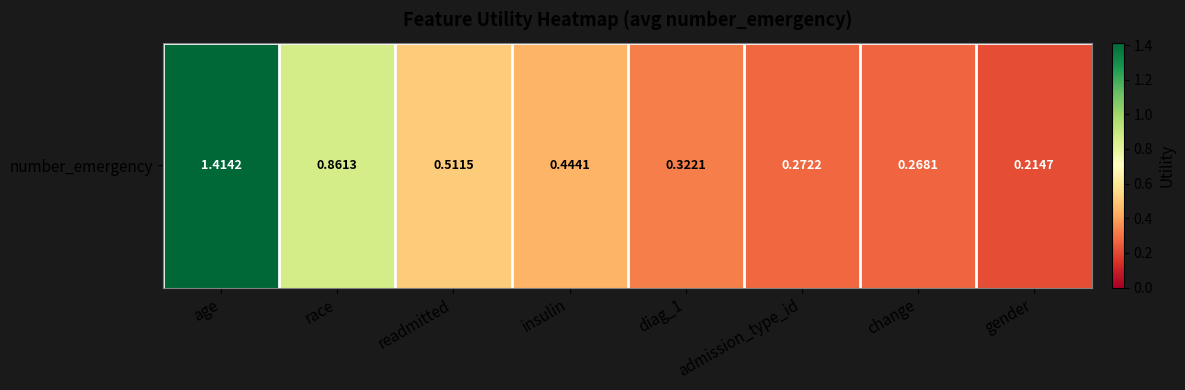

What is the average value?

0.5